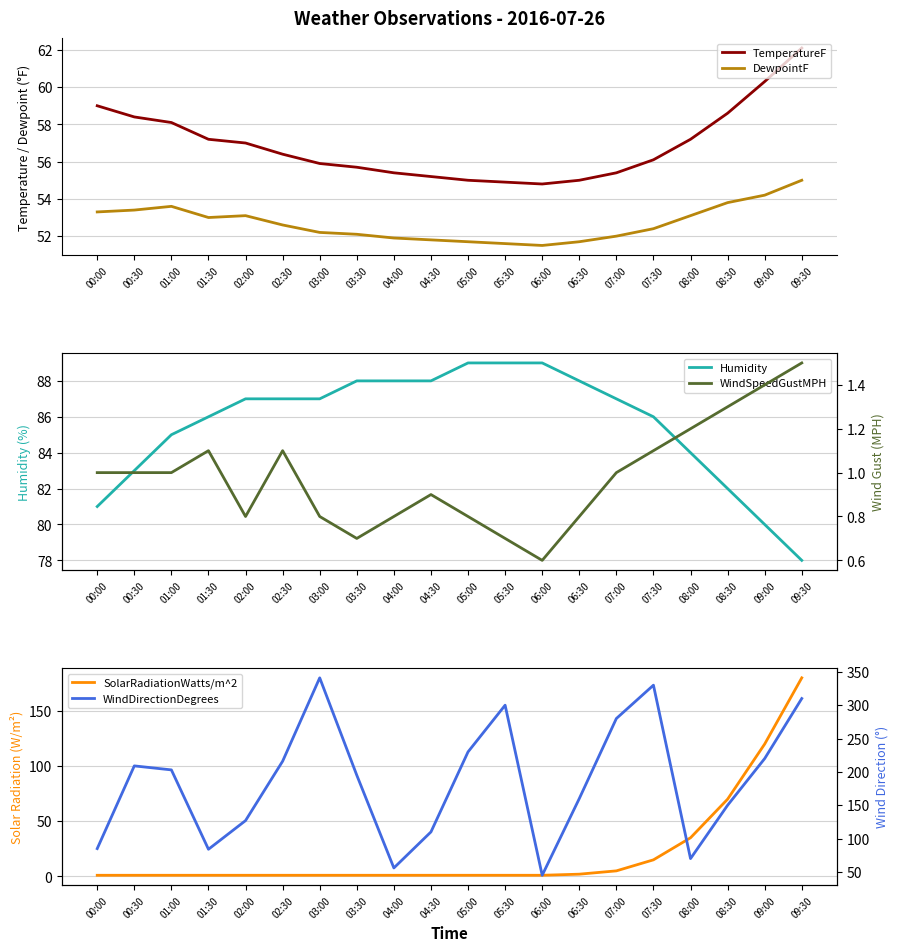

What is the sum of the WindSpeedGustMPH values at 09:00 and 00:00?

2.4